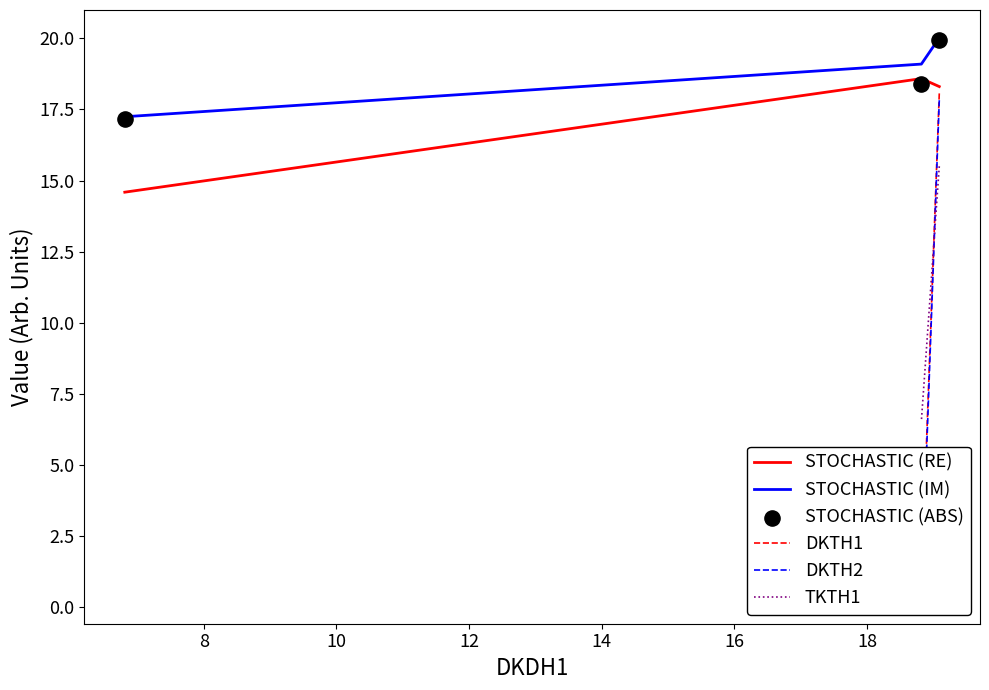

Which series has the largest total across all categories?

STOCHASTIC (IM)